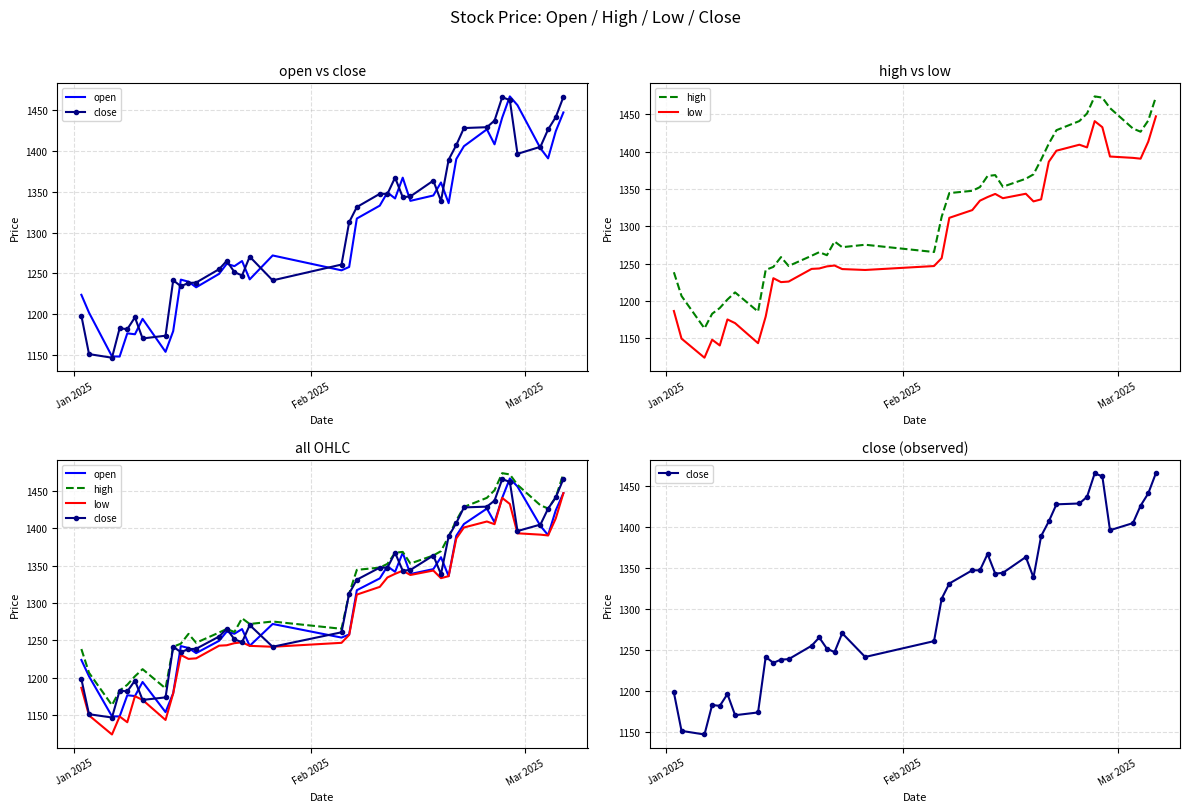

In low, how many points are lower than both neighbors (excluding endpoints)?

9